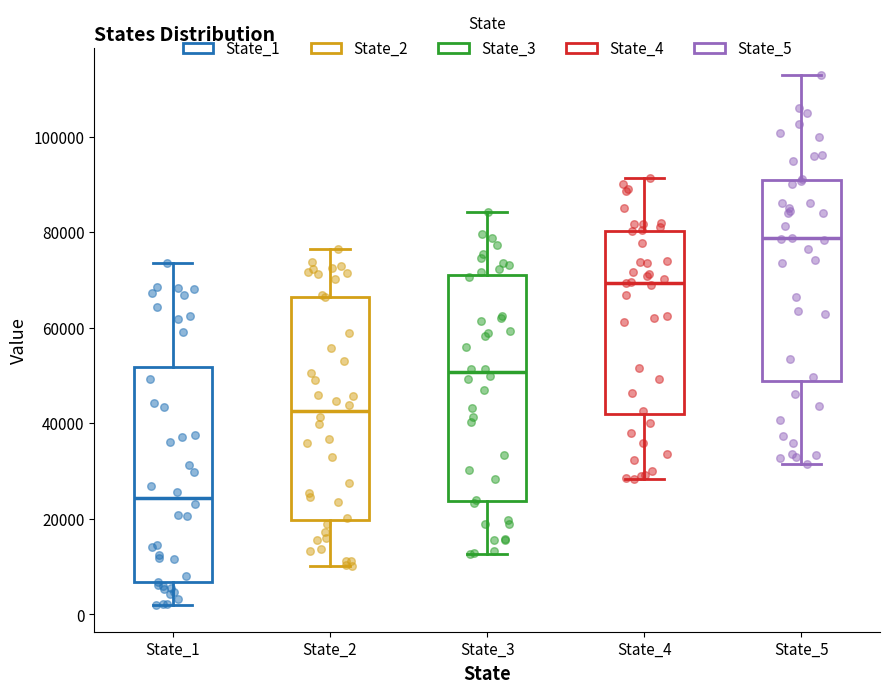

Reading left to right, transcribe this box plot: for each box, give where its median line is, the range the box spans, and where its two whiskers end, as read against the y-axis. The values are not printed on the chart, so give them approximately, as read against the axis.

State_1: median 24000, box 6000 to 52000, whiskers 2000 to 74000
State_2: median 42000, box 20000 to 66000, whiskers 10000 to 76000
State_3: median 50000, box 24000 to 70000, whiskers 12000 to 84000
State_4: median 70000, box 42000 to 80000, whiskers 28000 to 92000
State_5: median 78000, box 48000 to 90000, whiskers 32000 to 112000